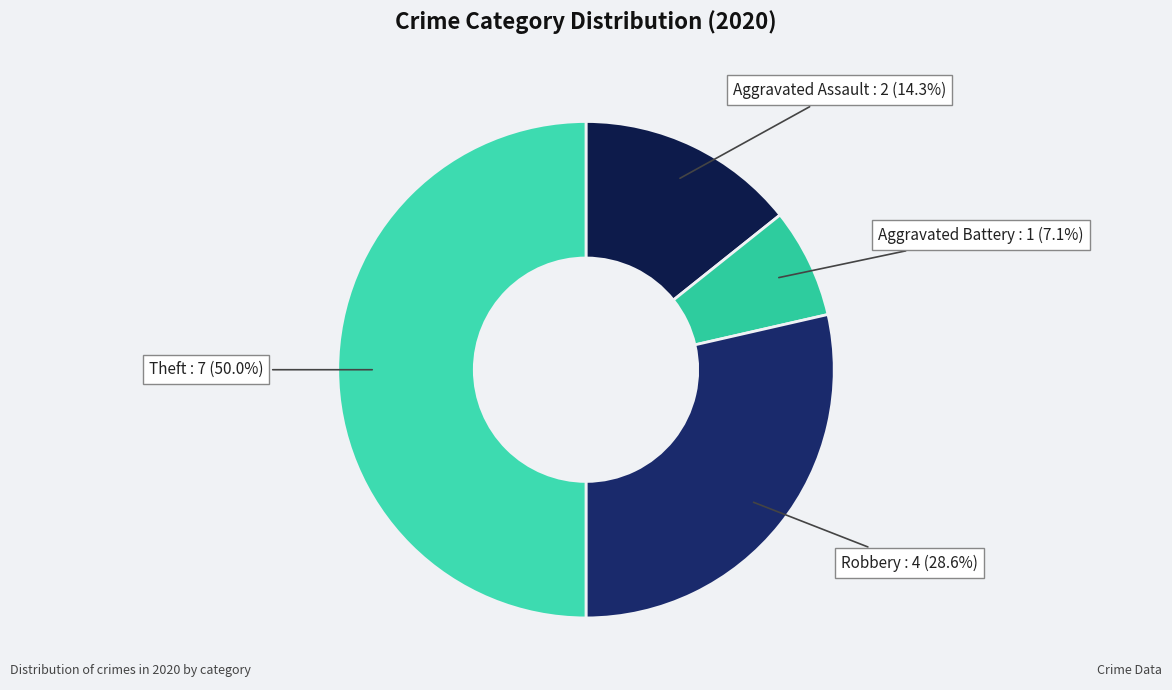

Count the number of slices in the pie.

4